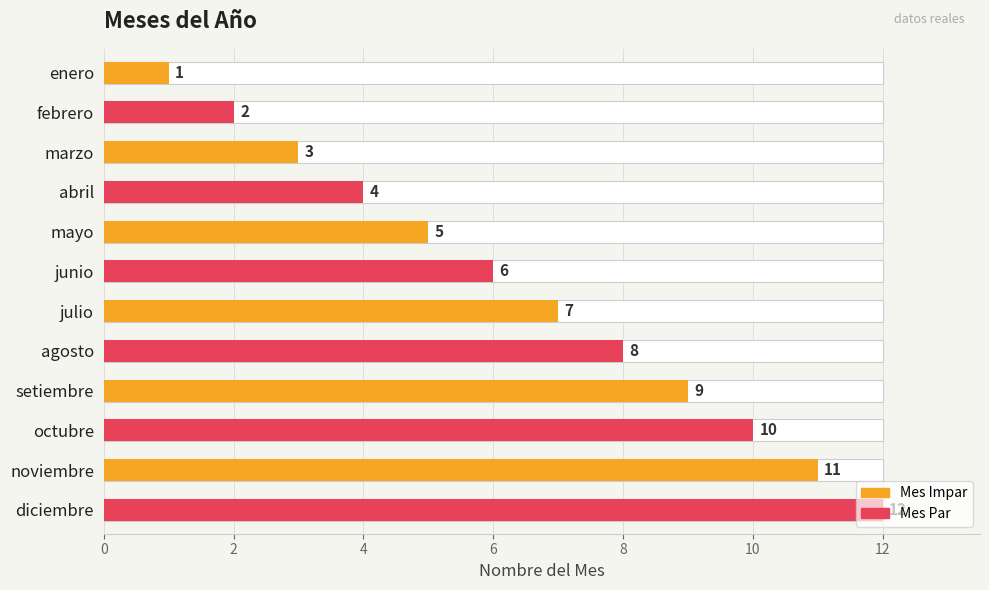

Between febrero and noviembre, which is larger?

noviembre